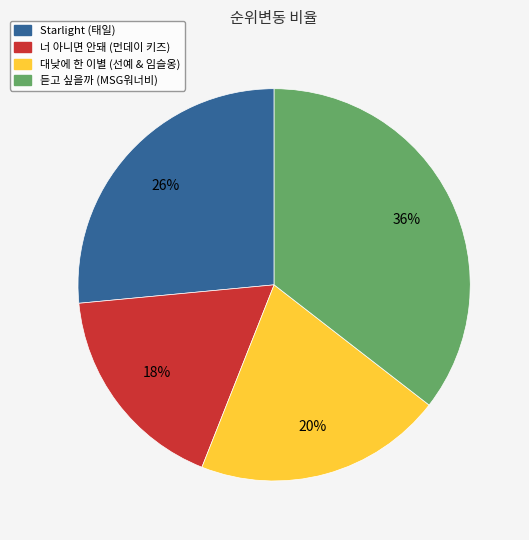

Between 너 아니면 안돼 (먼데이 키즈) and 대낮에 한 이별 (선예 & 임슬옹), which is larger?

대낮에 한 이별 (선예 & 임슬옹)